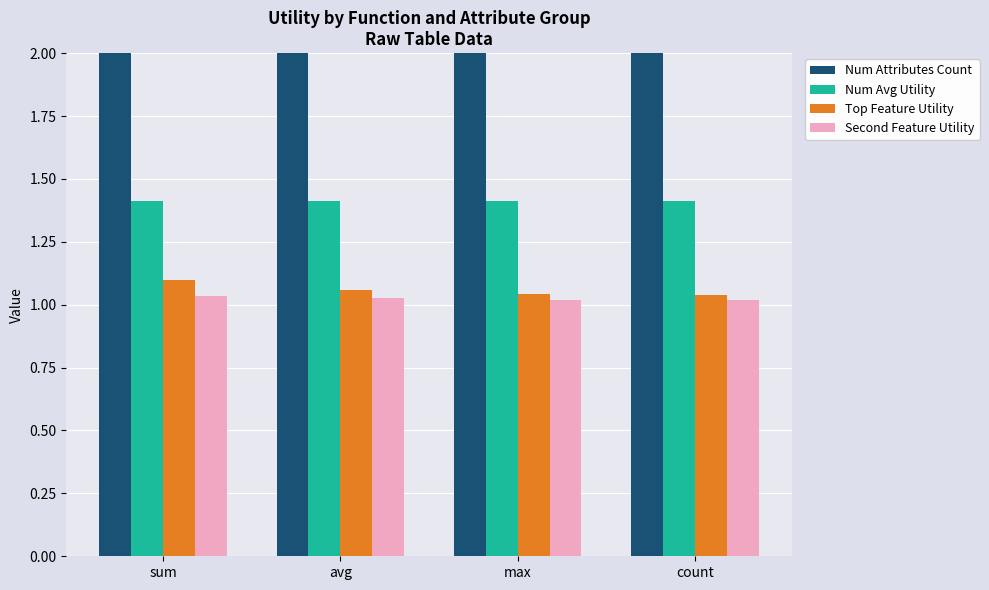

At how many categories does at least one series exceed 5?

4